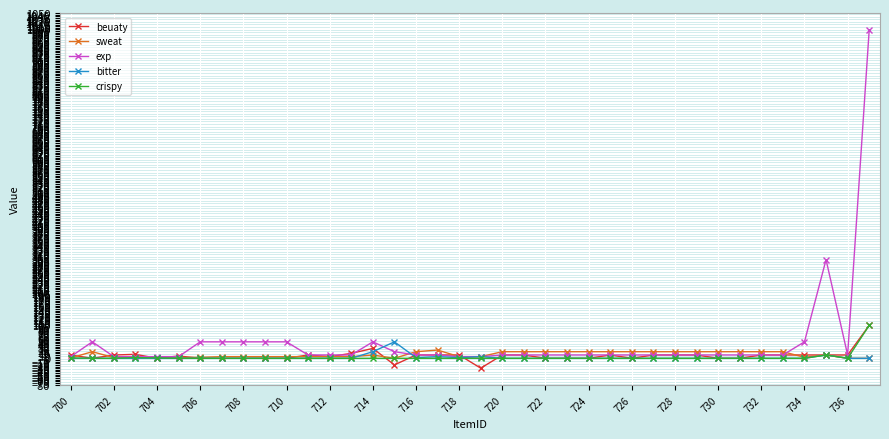

True or false: beuaty has more than 2 interior local peaks.

True